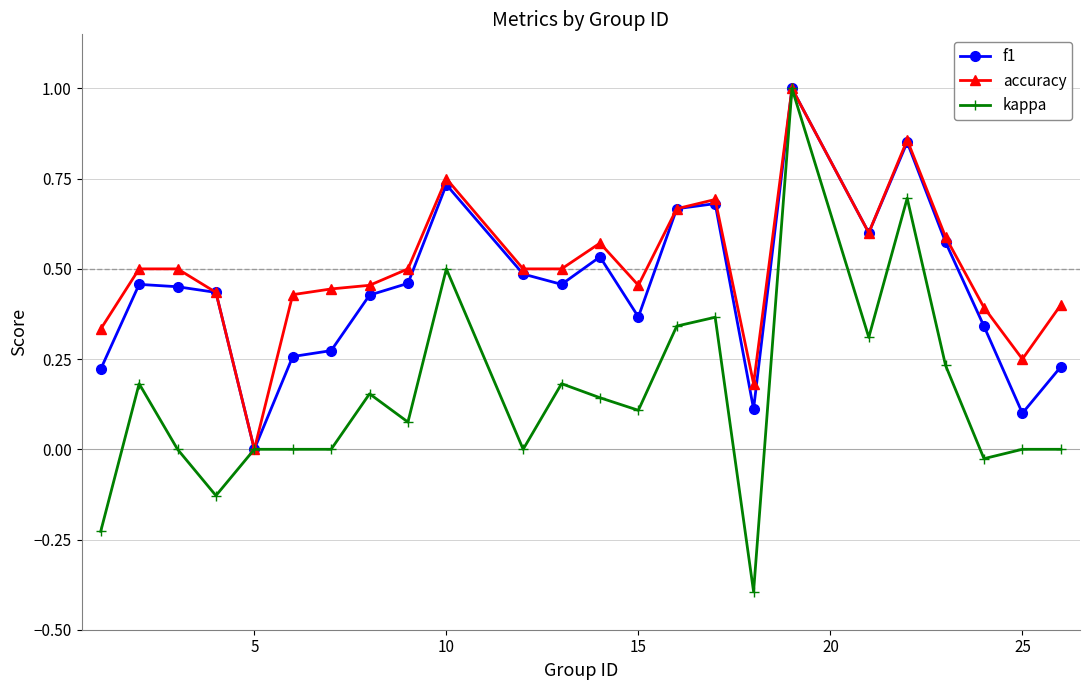

What is the difference between the second highest and minimum values in the kappa series?

1.1